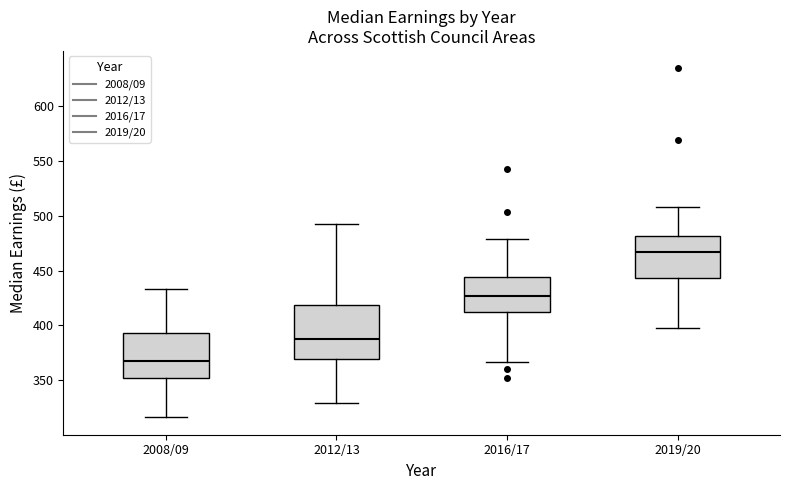

Reading left to right, transcribe this box plot: for each box, give where its median line is, the range the box spans, and where its two whiskers end, as read against the y-axis. The values are not printed on the chart, so give them approximately, as read against the axis.

2008/09: median 365, box 355 to 395, whiskers 315 to 435
2012/13: median 390, box 370 to 420, whiskers 330 to 490
2016/17: median 425, box 410 to 445, whiskers 365 to 480
2019/20: median 465, box 445 to 480, whiskers 400 to 510